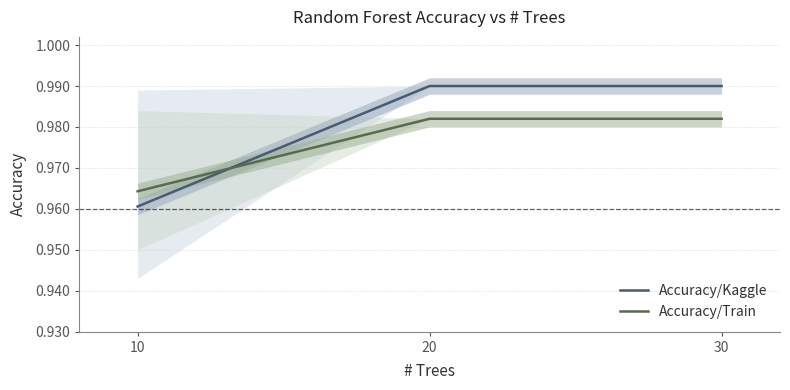

Rank the series at 30 from highest to lowest value.

Accuracy/Kaggle, Accuracy/Train